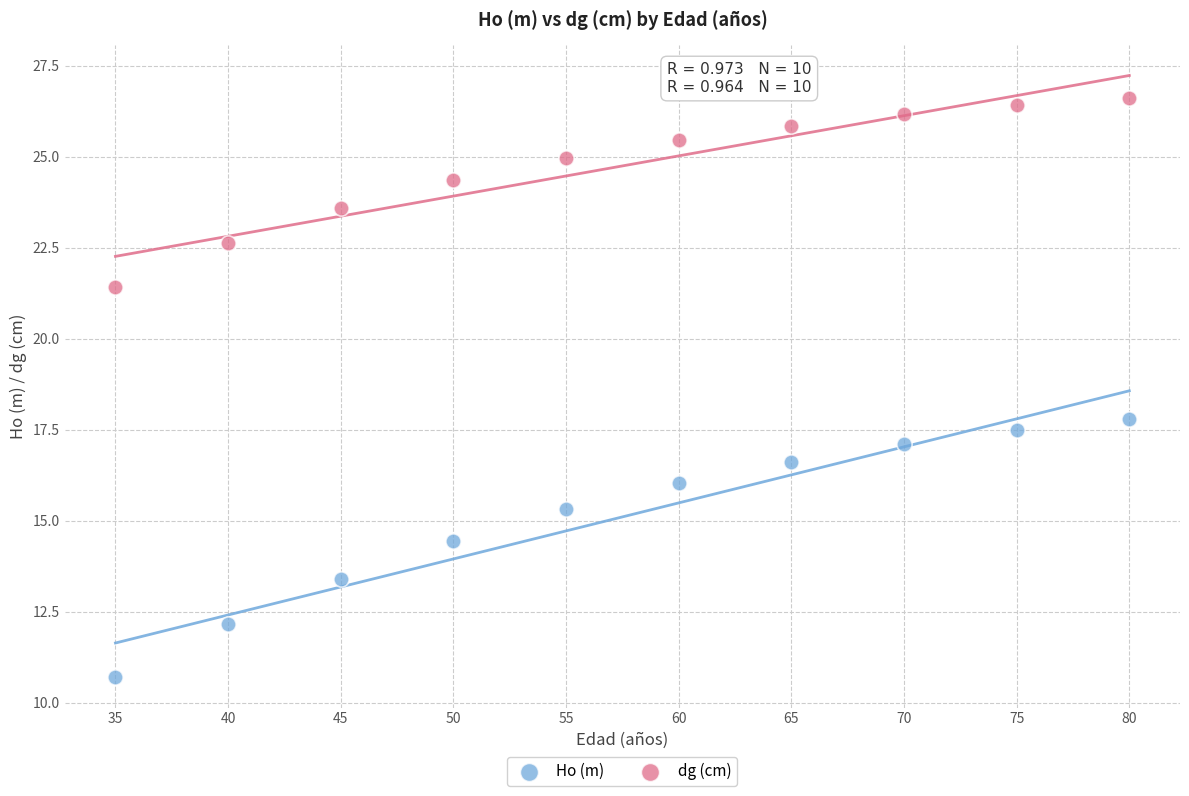

What are all the series names shown in the legend?

Ho (m), dg (cm)